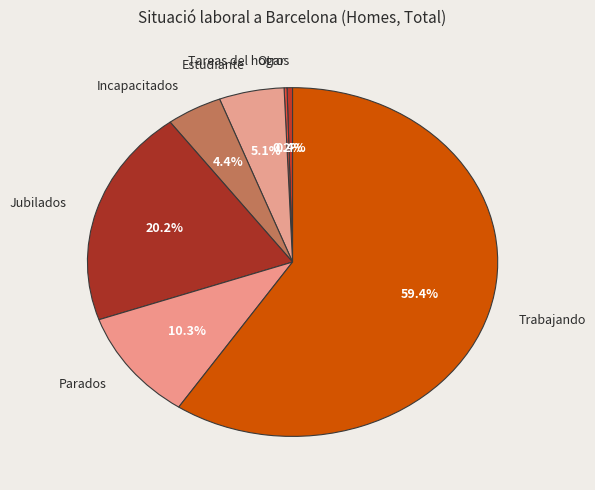

Does Trabajando account for over 50% of the chart?

Yes